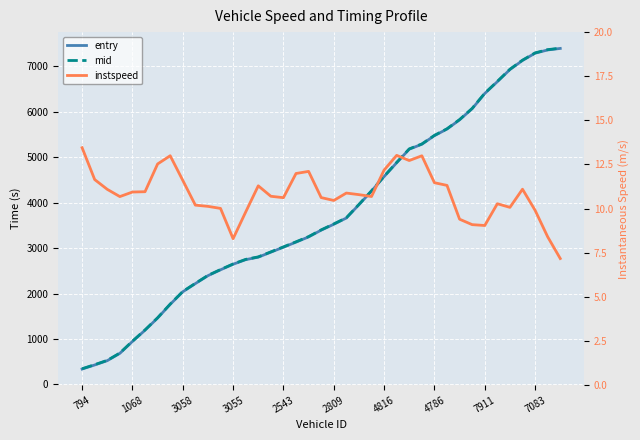

What is the maximum value shown in the chart?

7403.2